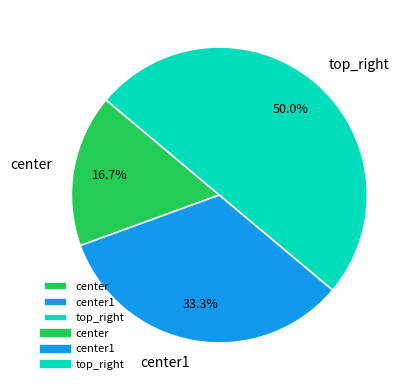

Rank the categories by value from lowest to highest.

center, center1, top_right